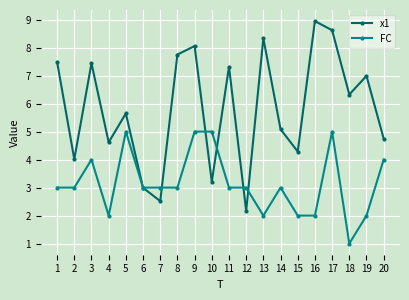

Which series changed the most between 1 and 16?

x1